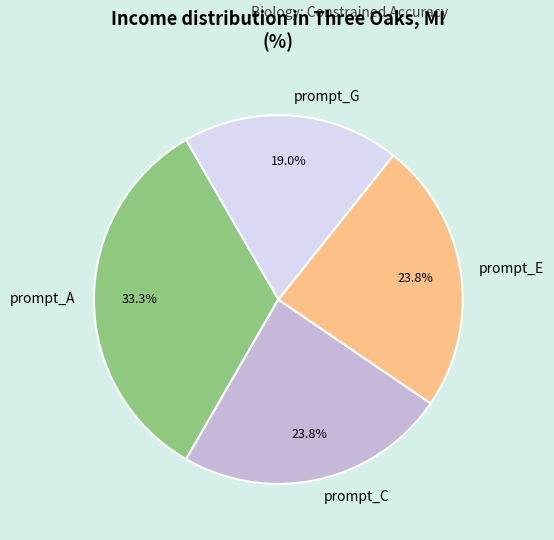

What portion of the pie excludes prompt_A?

66.7%